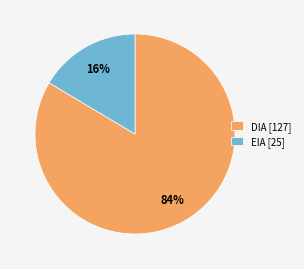

True or false: EIA accounts for 16% of the total.

True